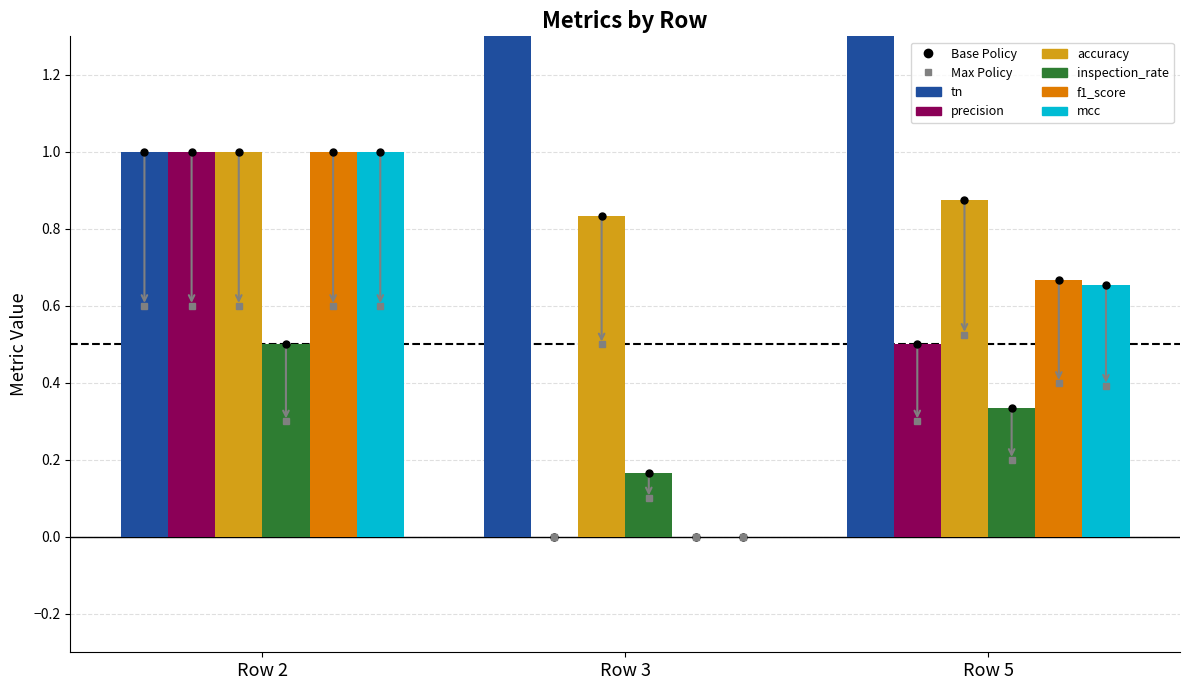

Rank the series at Row 2 from lowest to highest value.

inspection_rate, tn, precision, accuracy, f1_score, mcc